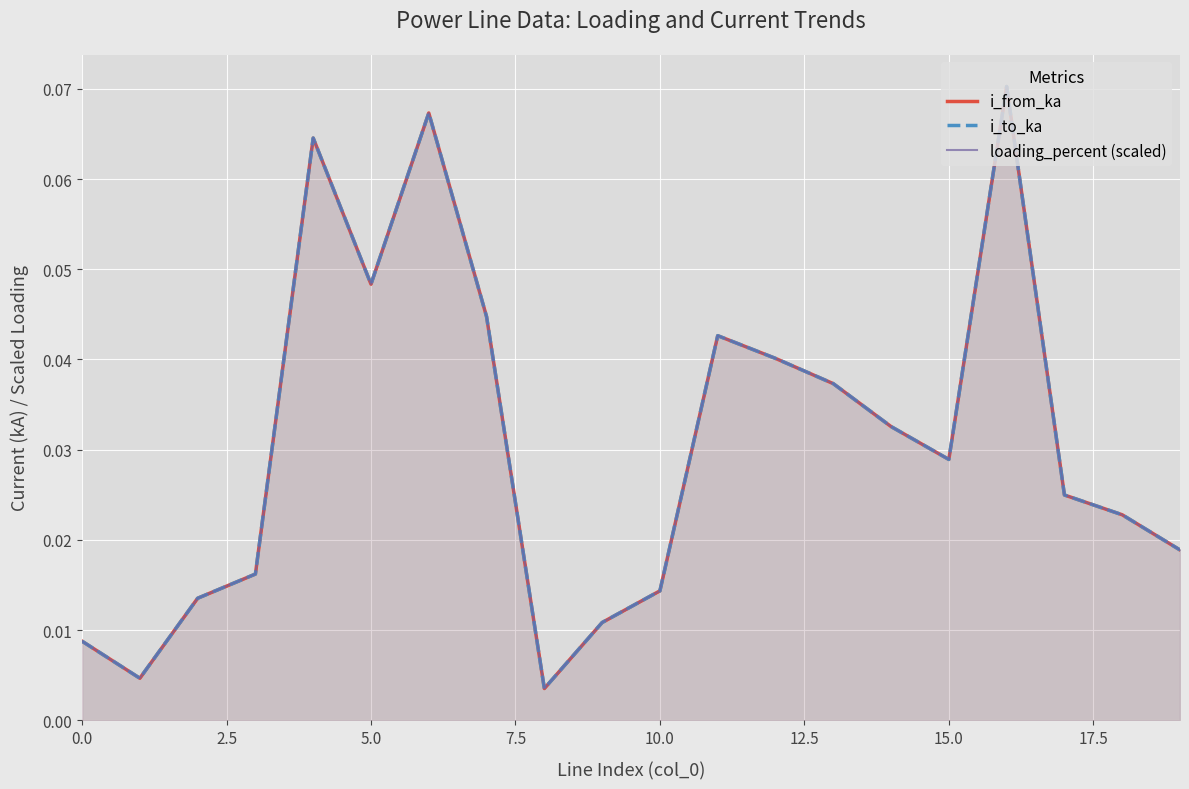

Reading right to left, extract all data points from this chart.

i_from_ka: 0.0	0.0	0.0	0.1	0.0	0.0	0.0	0.0	0.0	0.0	0.0	0.0	0.0	0.1	0.0	0.1	0.0	0.0	0.0	0.0
i_to_ka: 0.0	0.0	0.0	0.1	0.0	0.0	0.0	0.0	0.0	0.0	0.0	0.0	0.0	0.1	0.0	0.1	0.0	0.0	0.0	0.0
loading_percent (scaled): 0.0	0.0	0.0	0.1	0.0	0.0	0.0	0.0	0.0	0.0	0.0	0.0	0.0	0.1	0.0	0.1	0.0	0.0	0.0	0.0